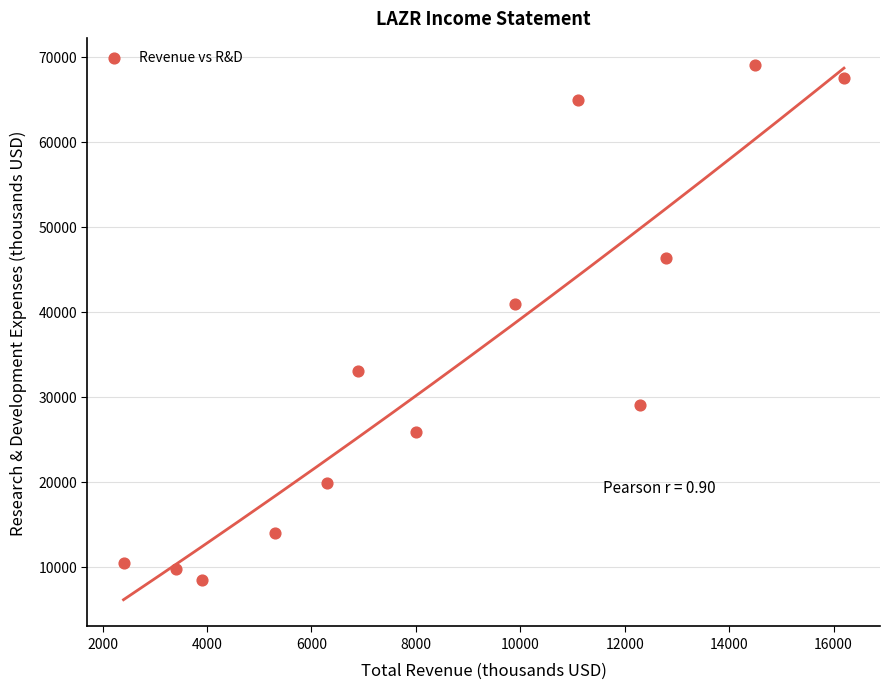

What Y value in the scatter plot is closest to 38750?

40900